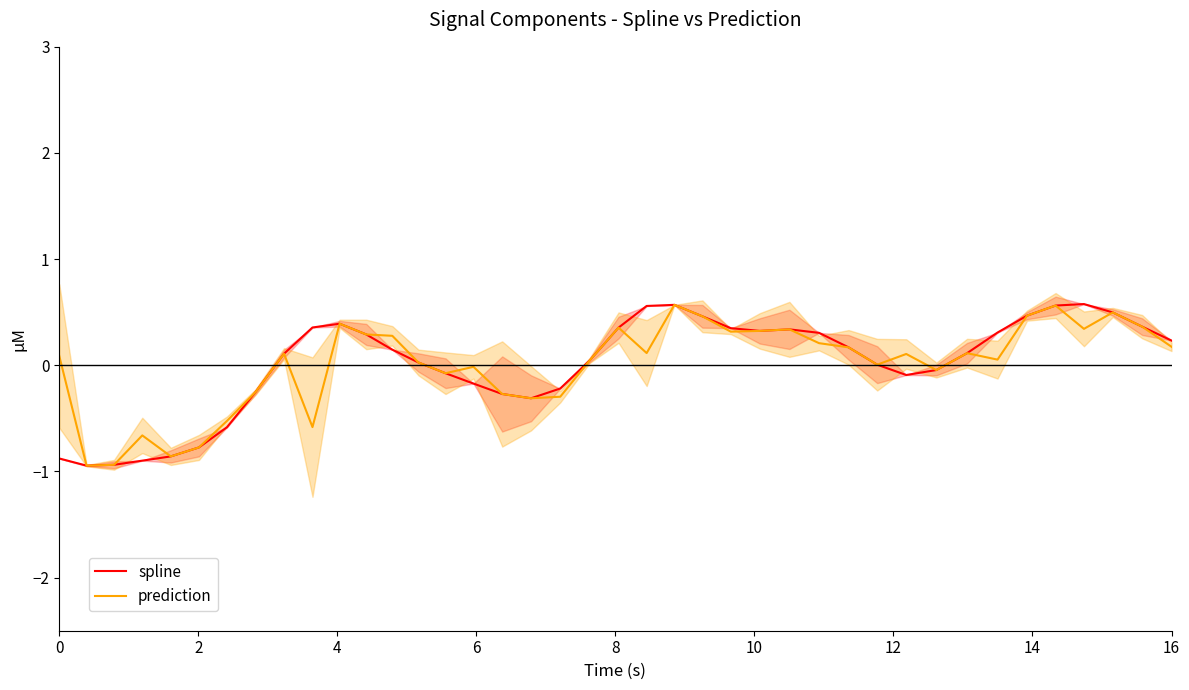

How many negative values does the spline series have?

15